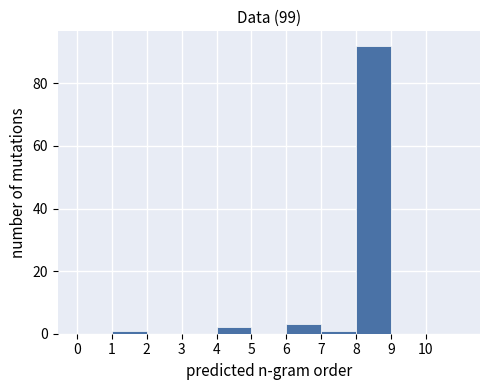

Reading left to right, transcribe this chart: for each bar, give the range it covers on the x-axis and its height. The values are not printed on the chart, so give them approximately, as read against the axis.

0 to 1: 0
1 to 2: under 2
2 to 3: 0
3 to 4: 0
4 to 5: 2
5 to 6: 0
6 to 7: 4
7 to 8: under 2
8 to 9: 92
9 to 10: 0
10 to 11: 0